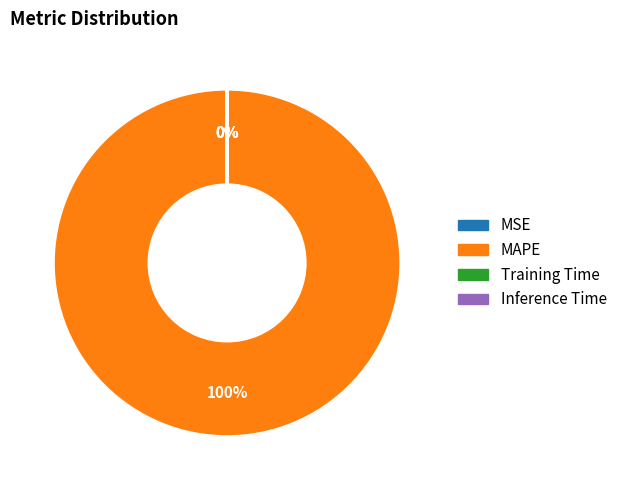

To the nearest percent, what is the average slice percentage?

25%